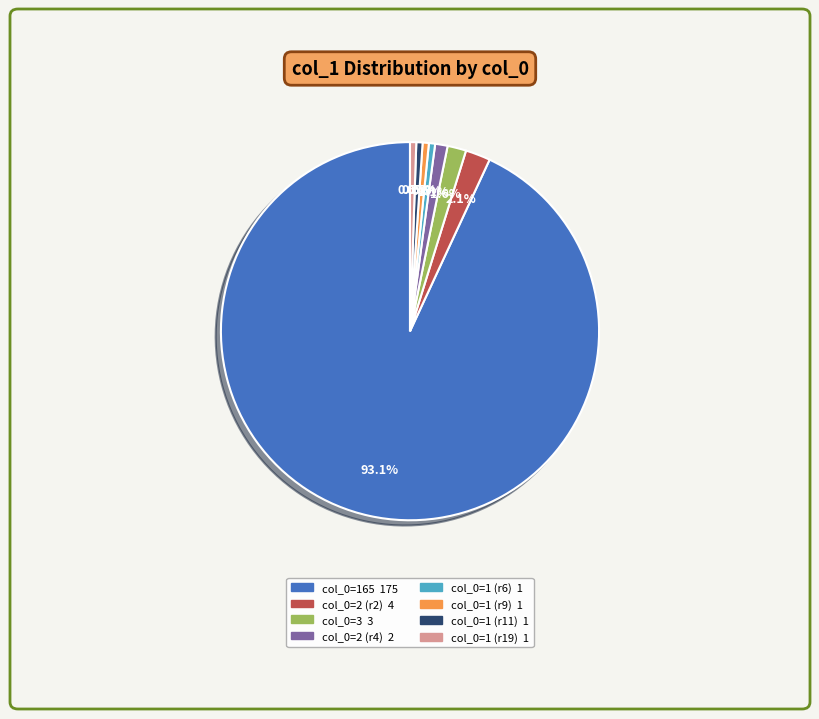

Is there any slice that represents more than half of the pie?

Yes